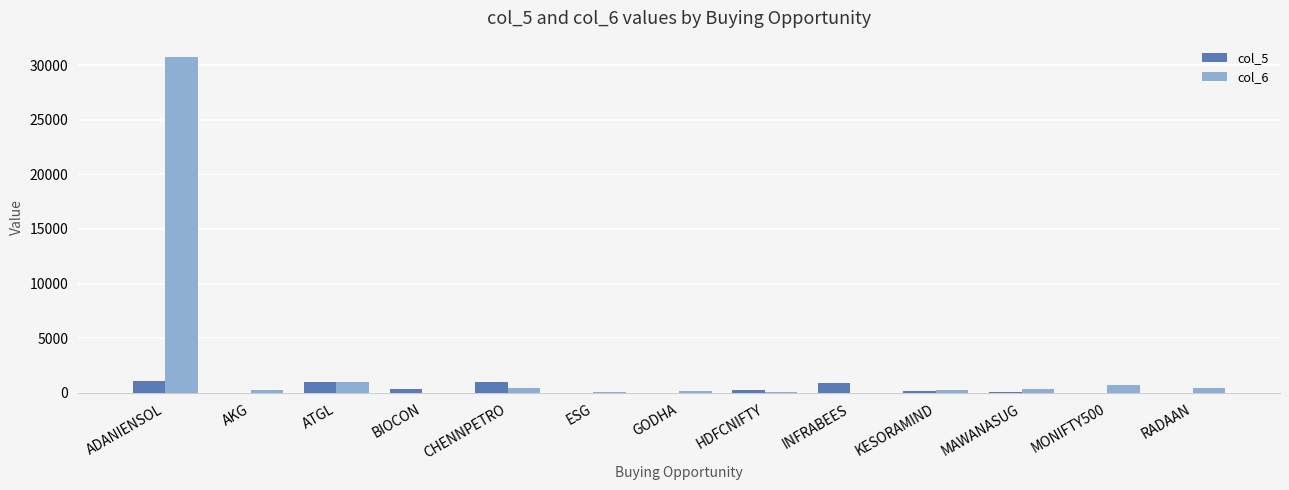

At which category is the sum across all series the highest?

ADANIENSOL